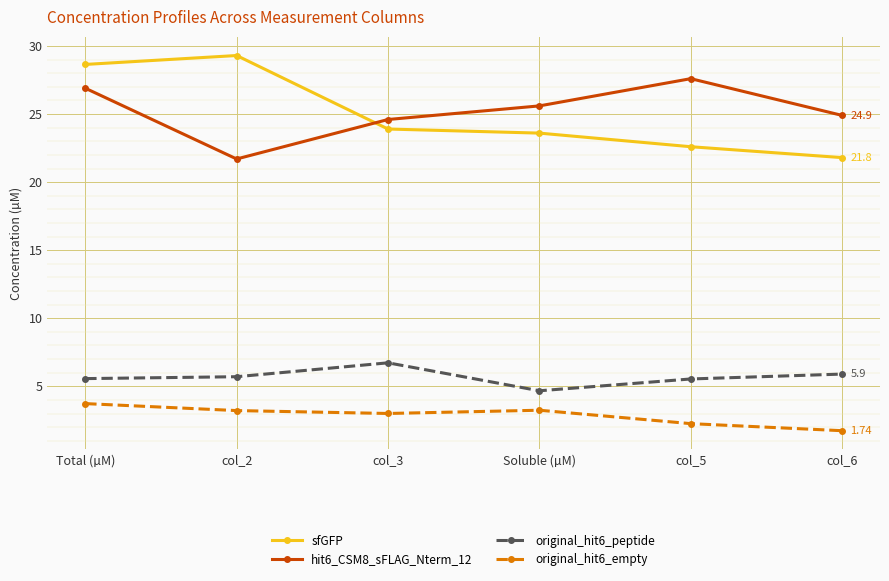

At which category does sfGFP reach its first local peak?

col_2